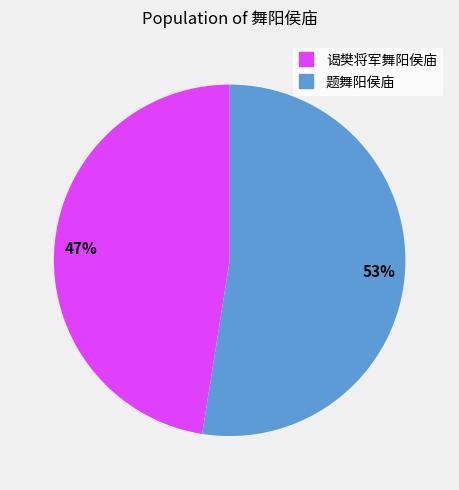

To the nearest percent, what is the average slice percentage?

50%